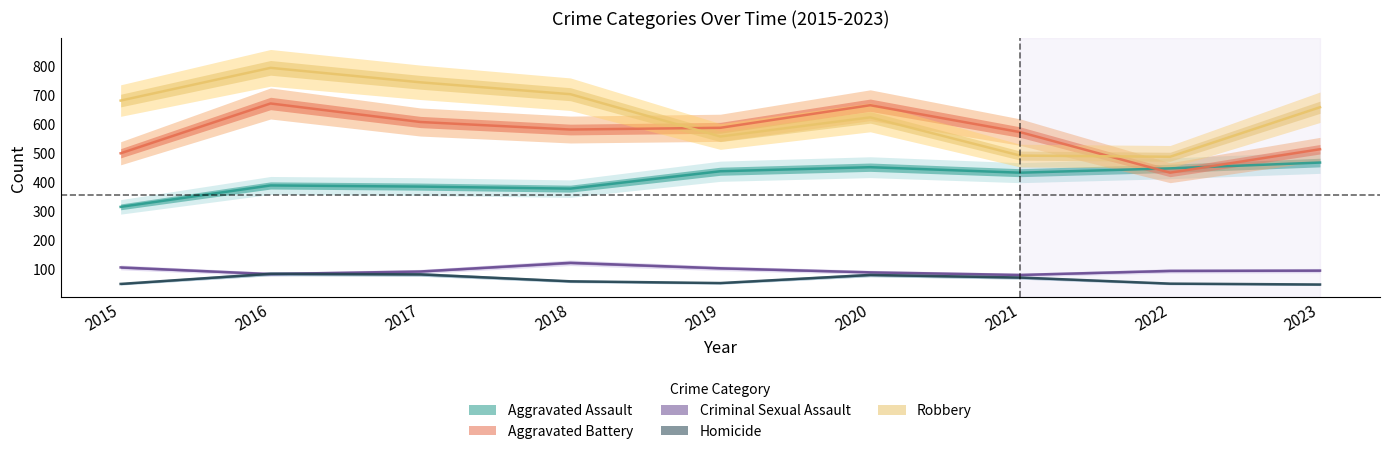

How many categories are shown in the chart?

9